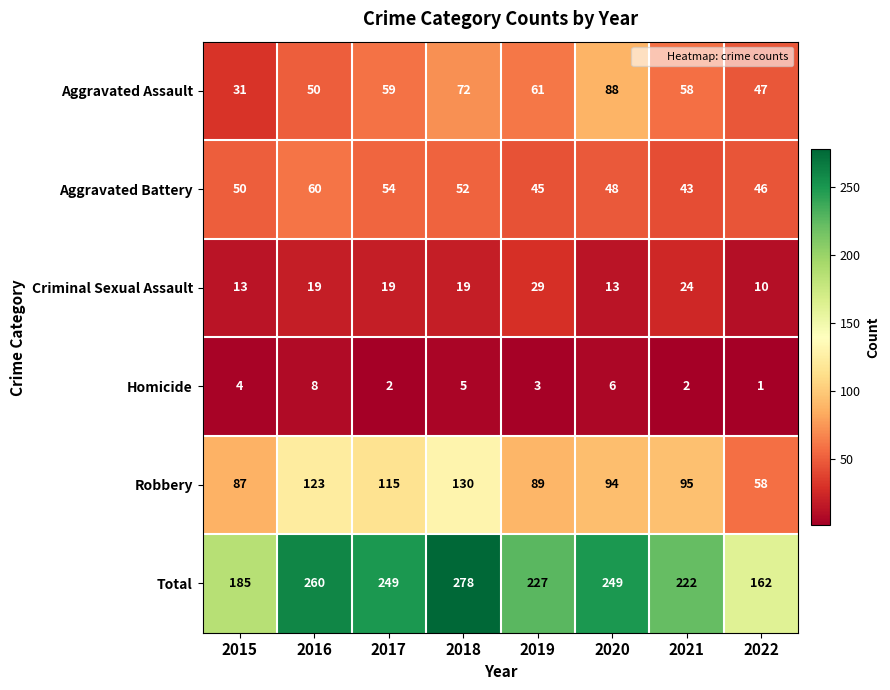

What is the approximate value of Total at 2017?

249